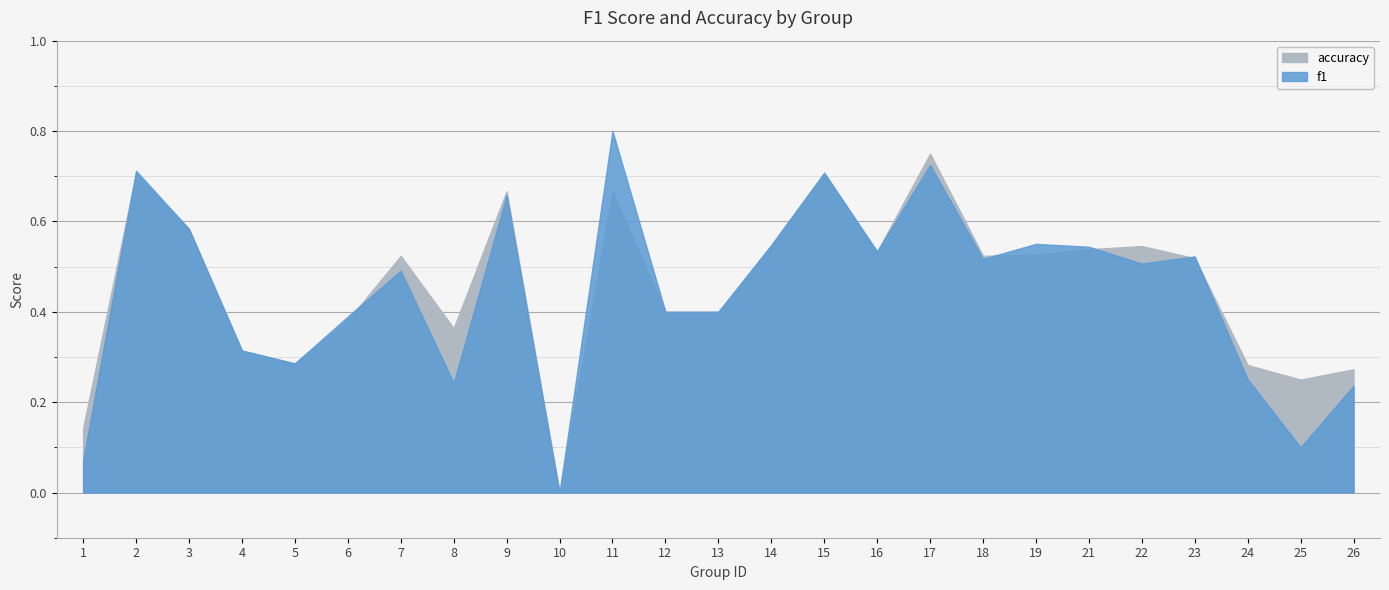

Reading left to right, list all the values displayed in this chart.

f1: 0.1	0.7	0.6	0.3	0.3	0.4	0.5	0.2	0.7	0.0	0.8	0.4	0.4	0.5	0.7	0.5	0.7	0.5	0.6	0.5	0.5	0.5	0.3	0.1	0.2
accuracy: 0.1	0.7	0.6	0.3	0.3	0.4	0.5	0.4	0.7	0.0	0.7	0.4	0.4	0.5	0.7	0.5	0.8	0.5	0.5	0.5	0.5	0.5	0.3	0.2	0.3